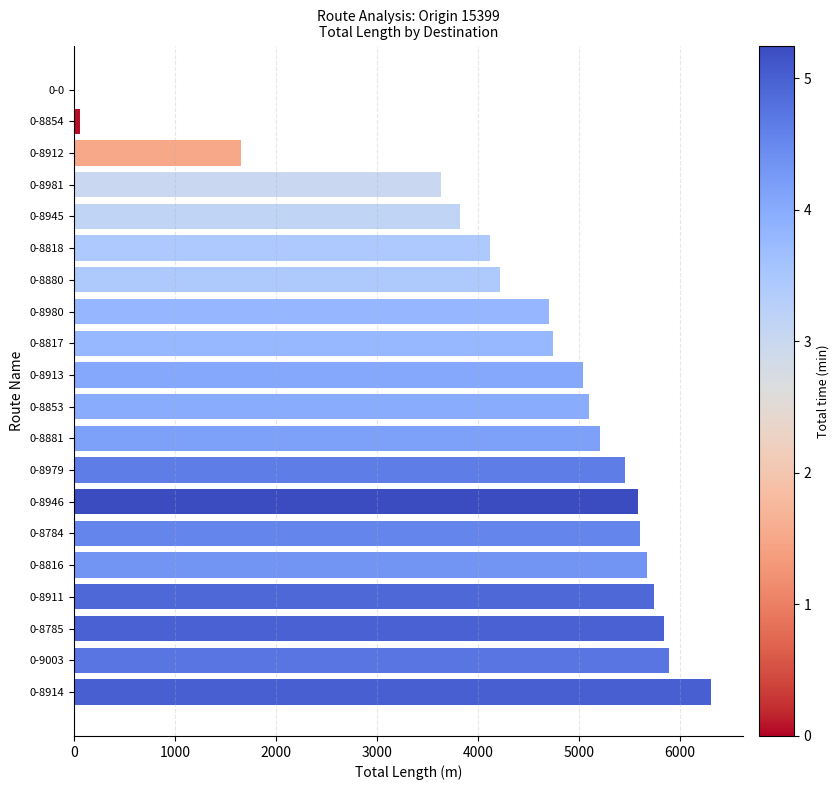

Which category has the highest value across all series?

0-8914